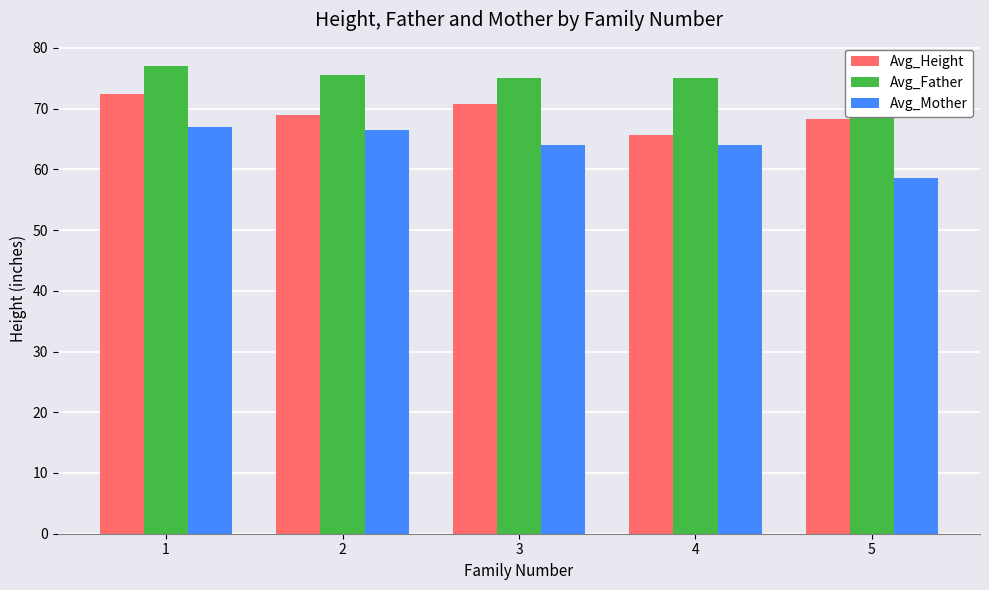

What is the difference between the highest and lowest values at 5?

16.5